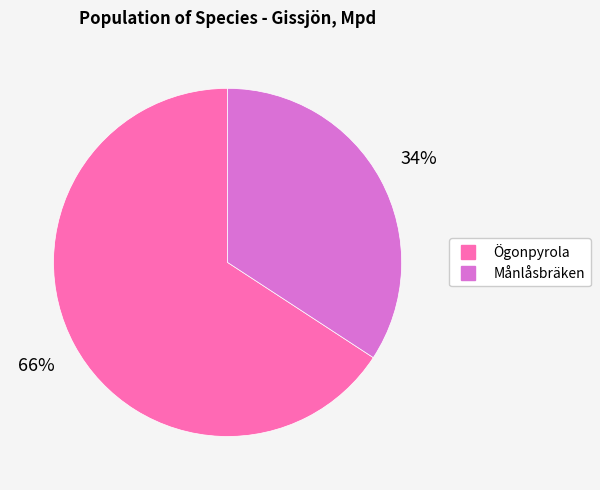

To the nearest percent, what is the difference between the Ögonpyrola and Månlåsbräken slice percentages?

32%